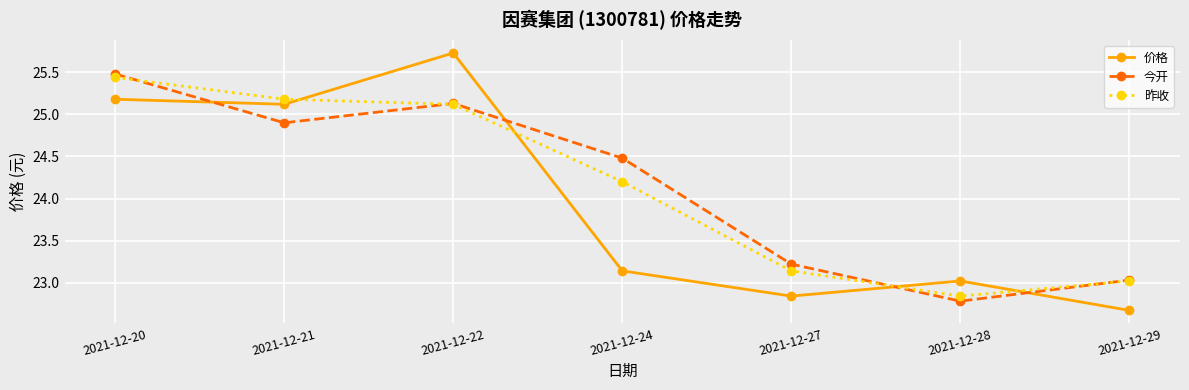

At which category does the chart reach its peak across all series?

2021-12-22